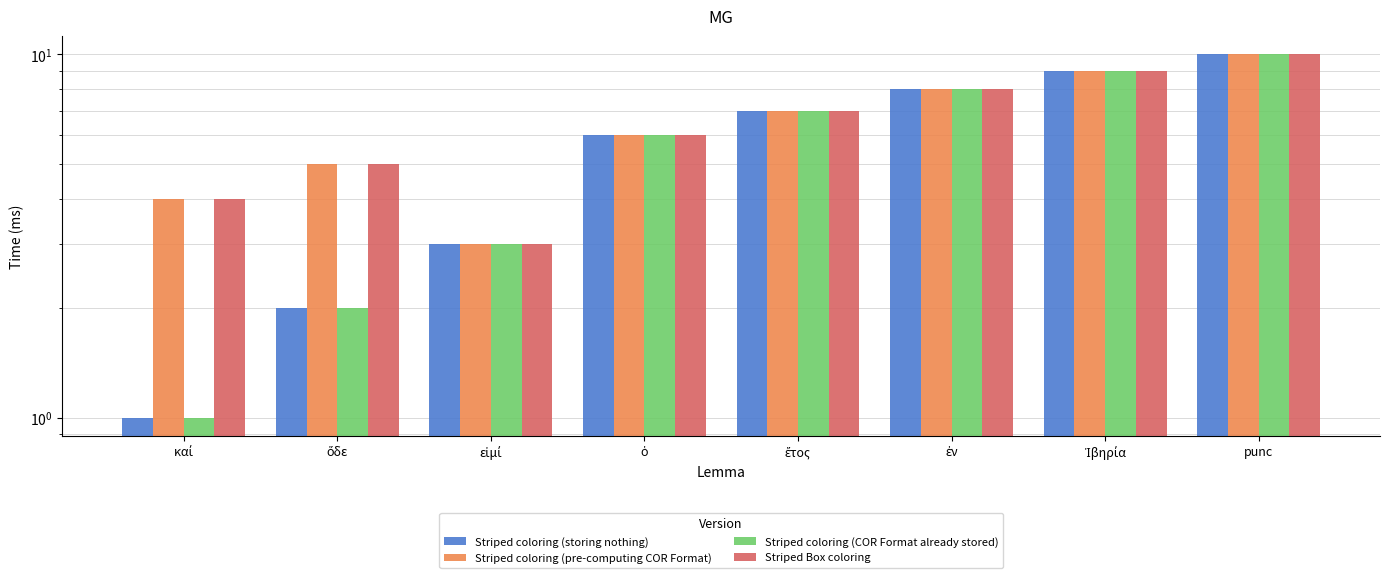

Count the Striped coloring (pre-computing COR Format) values in the range 5 to 9.

5